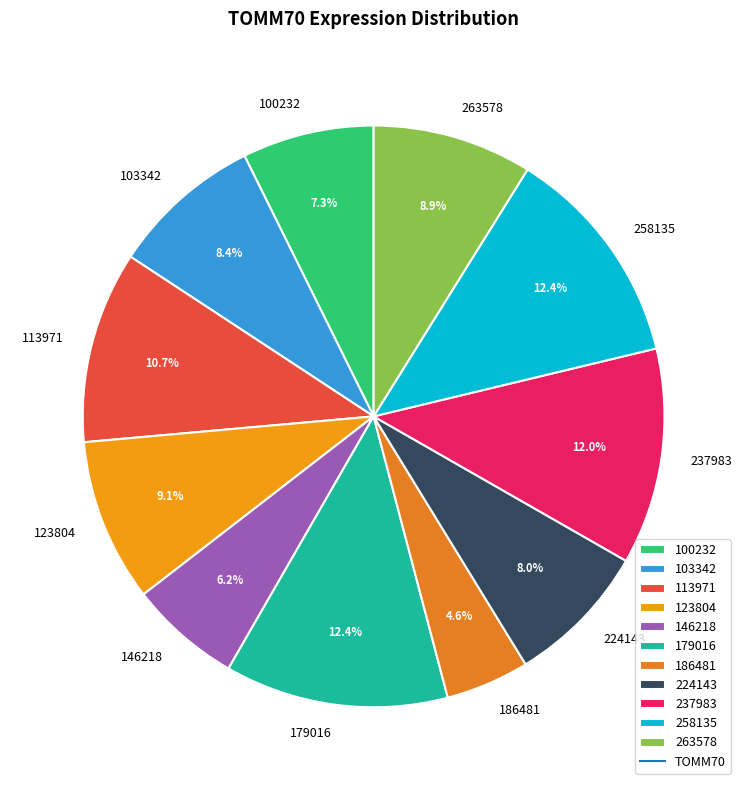

Which category has the smallest portion of the pie?

186481